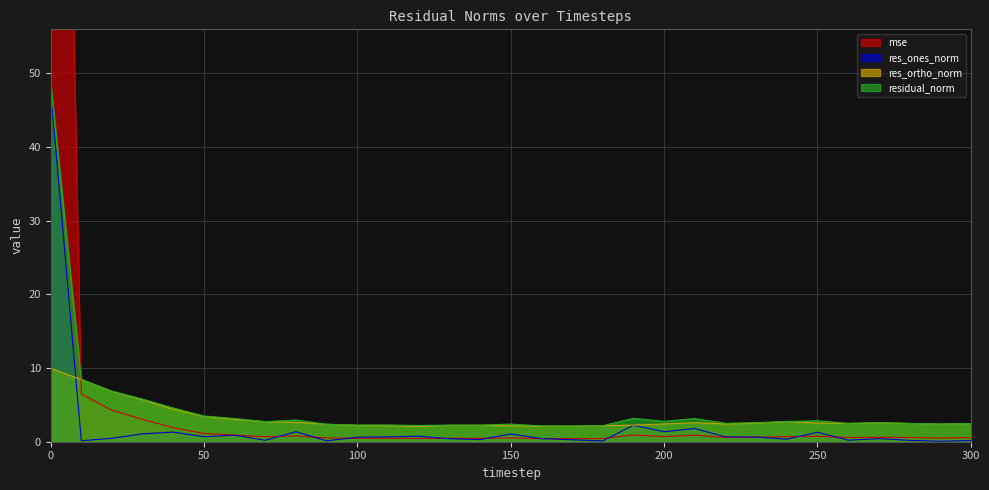

True or false: mse has a value of 0.6 at 260.

True